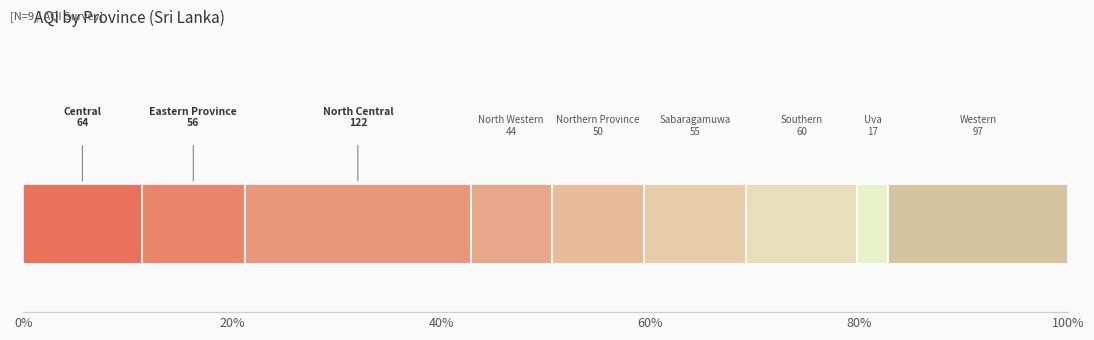

How many distinct data groups are displayed?

9